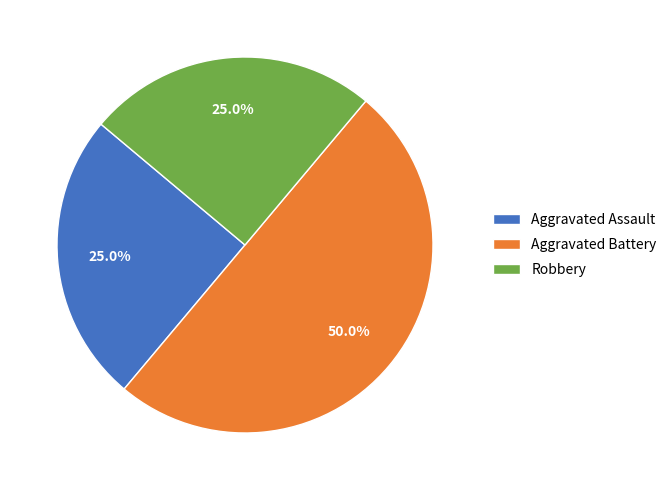

How many segments does this pie chart have?

3